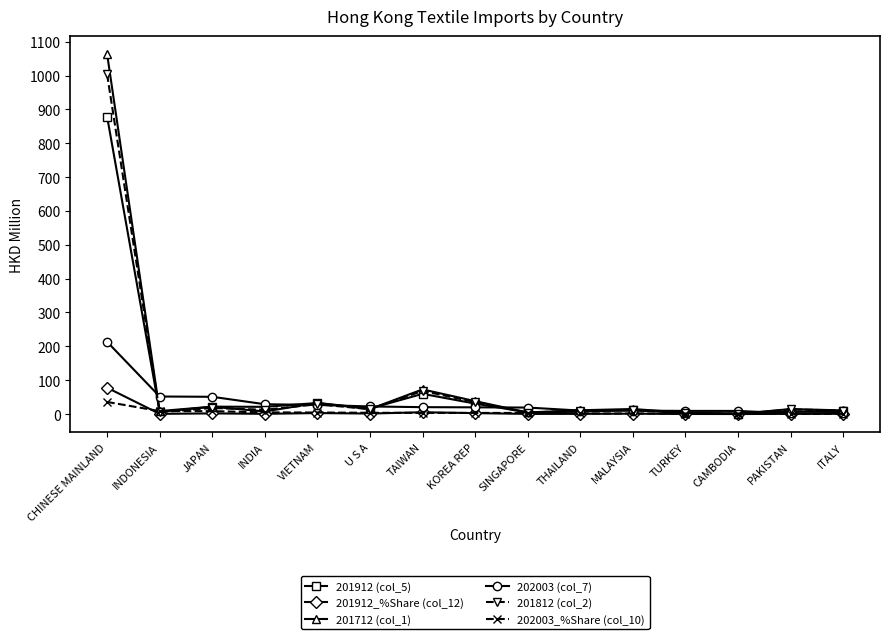

What is the value of the 201712 (col_1) point at the 1st from the left?

1063.8